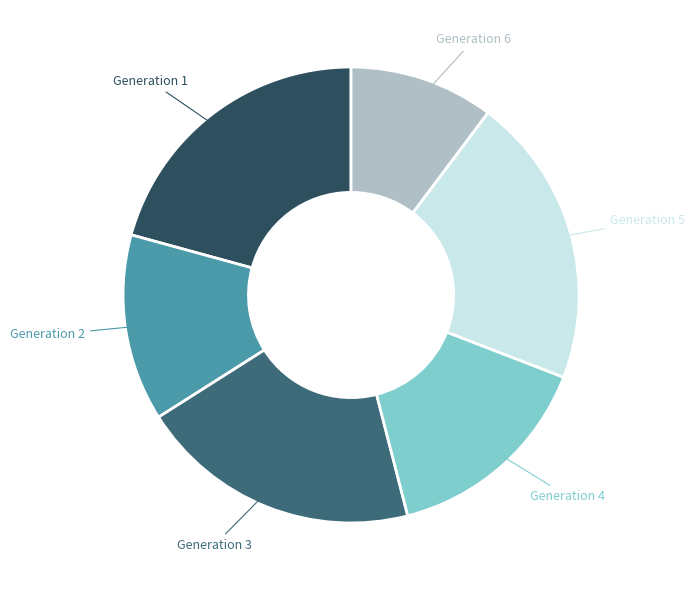

True or false: Generation 4 accounts for 15% of the total.

True